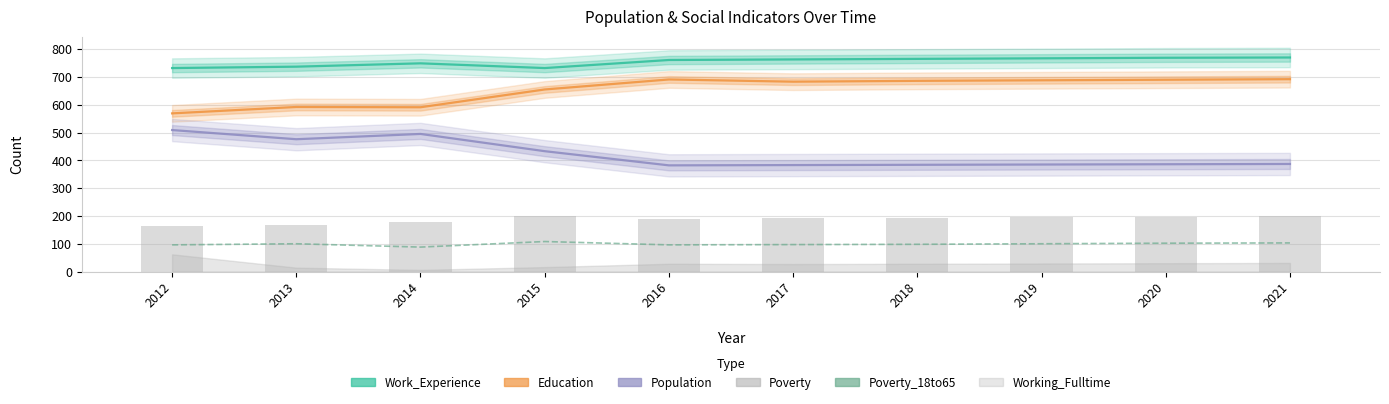

How many values in the Poverty series are below 193?

5